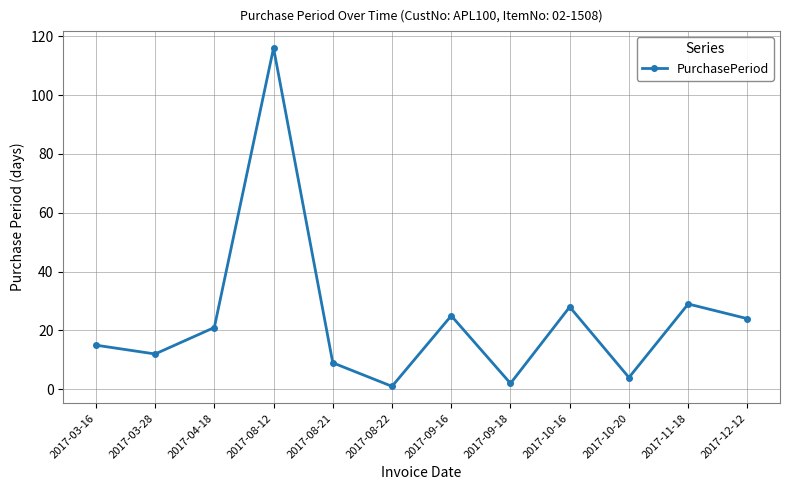

What is the smallest value displayed?

1